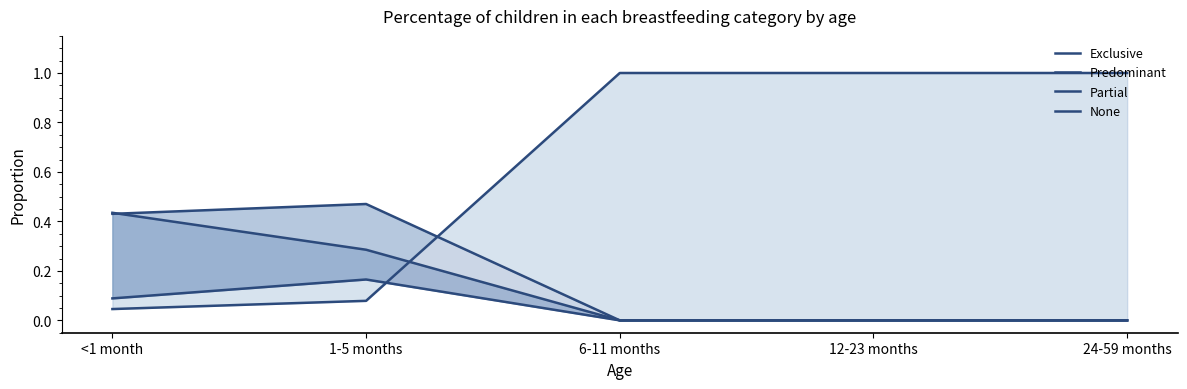

True or false: Partial has a value of 0.3 at <1 month.

False